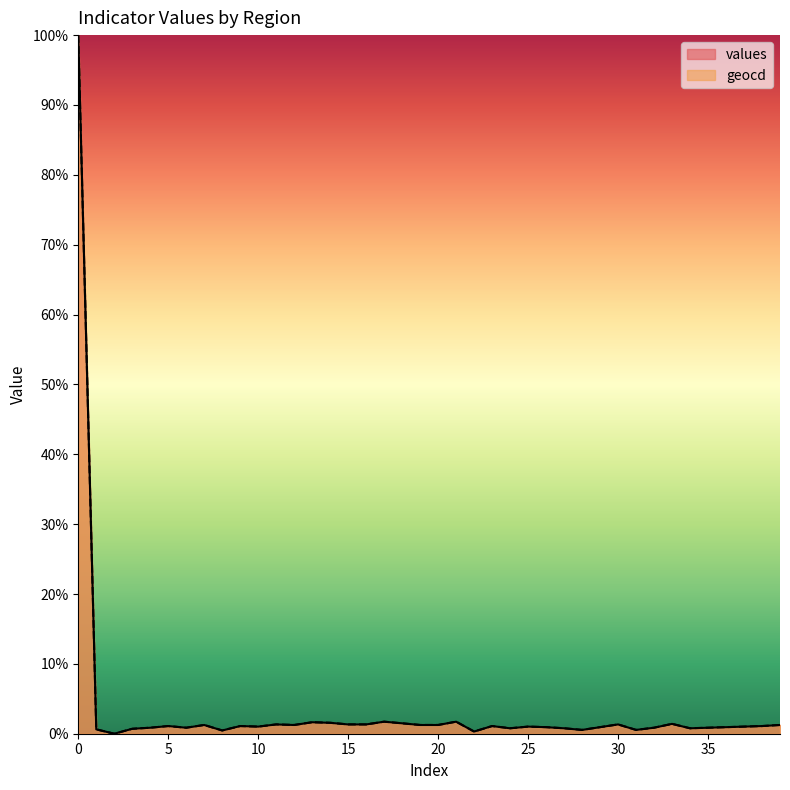

Where is values nearest to the value 50?

17